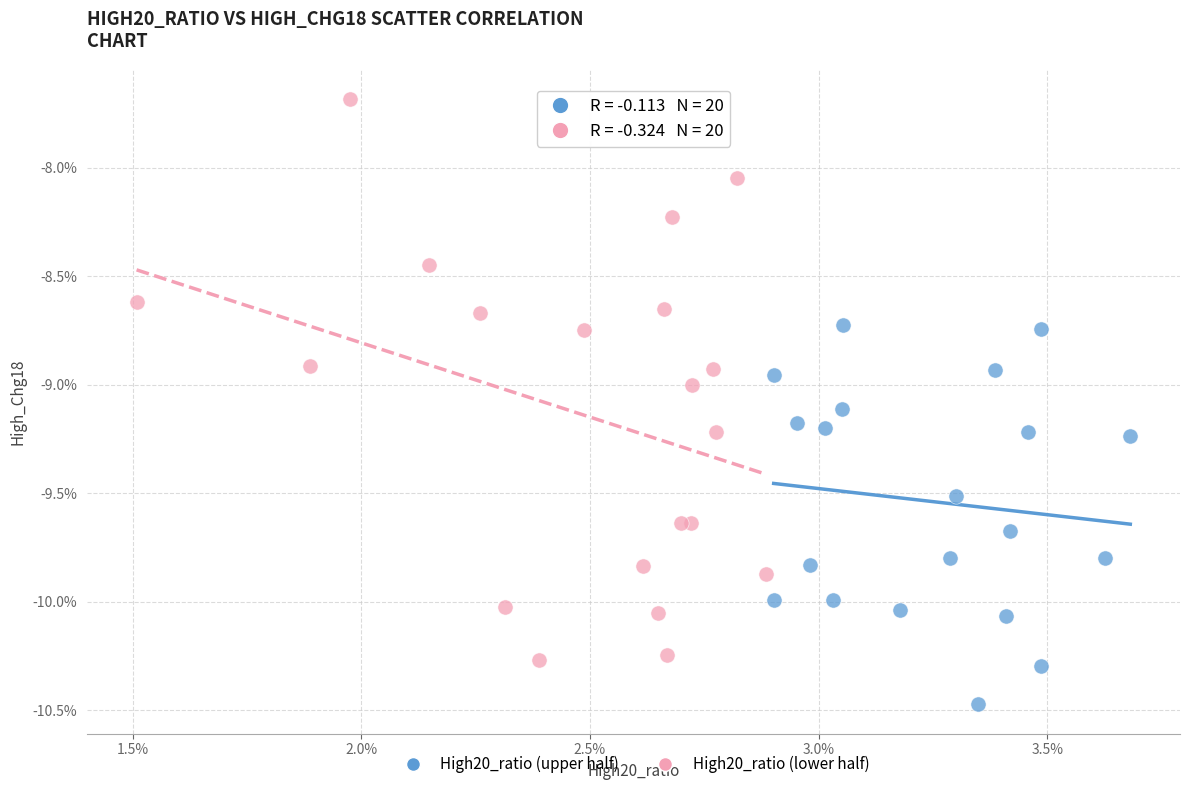

Which series has the widest spread of Y values?

High20_ratio (lower half)